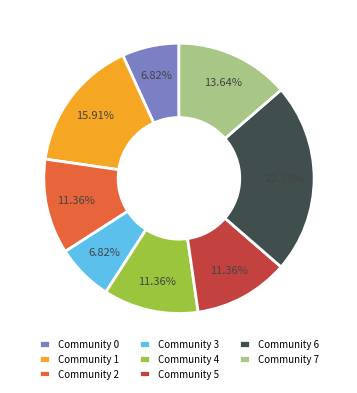

Does any single category account for the majority?

No